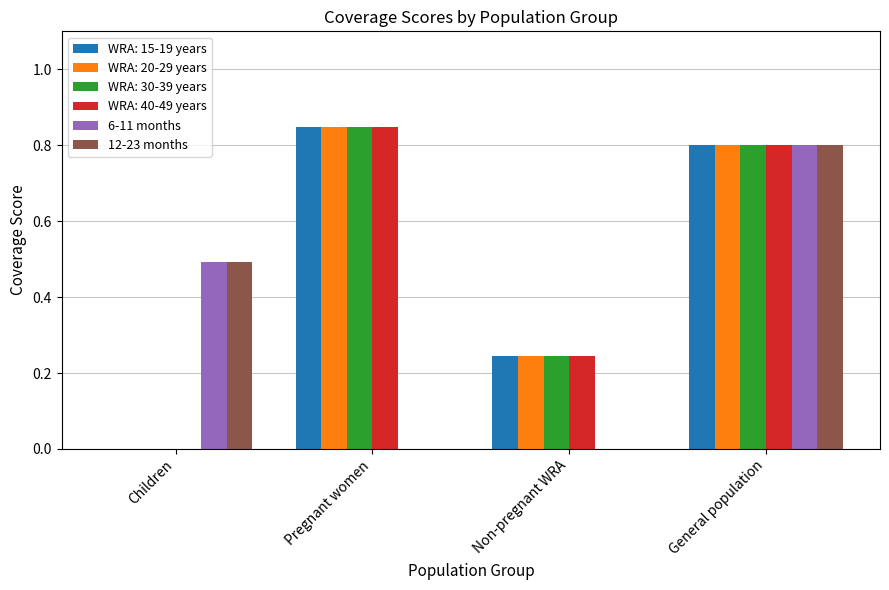

True or false: WRA: 20-29 years has a value of 0.8 at Pregnant women.

True